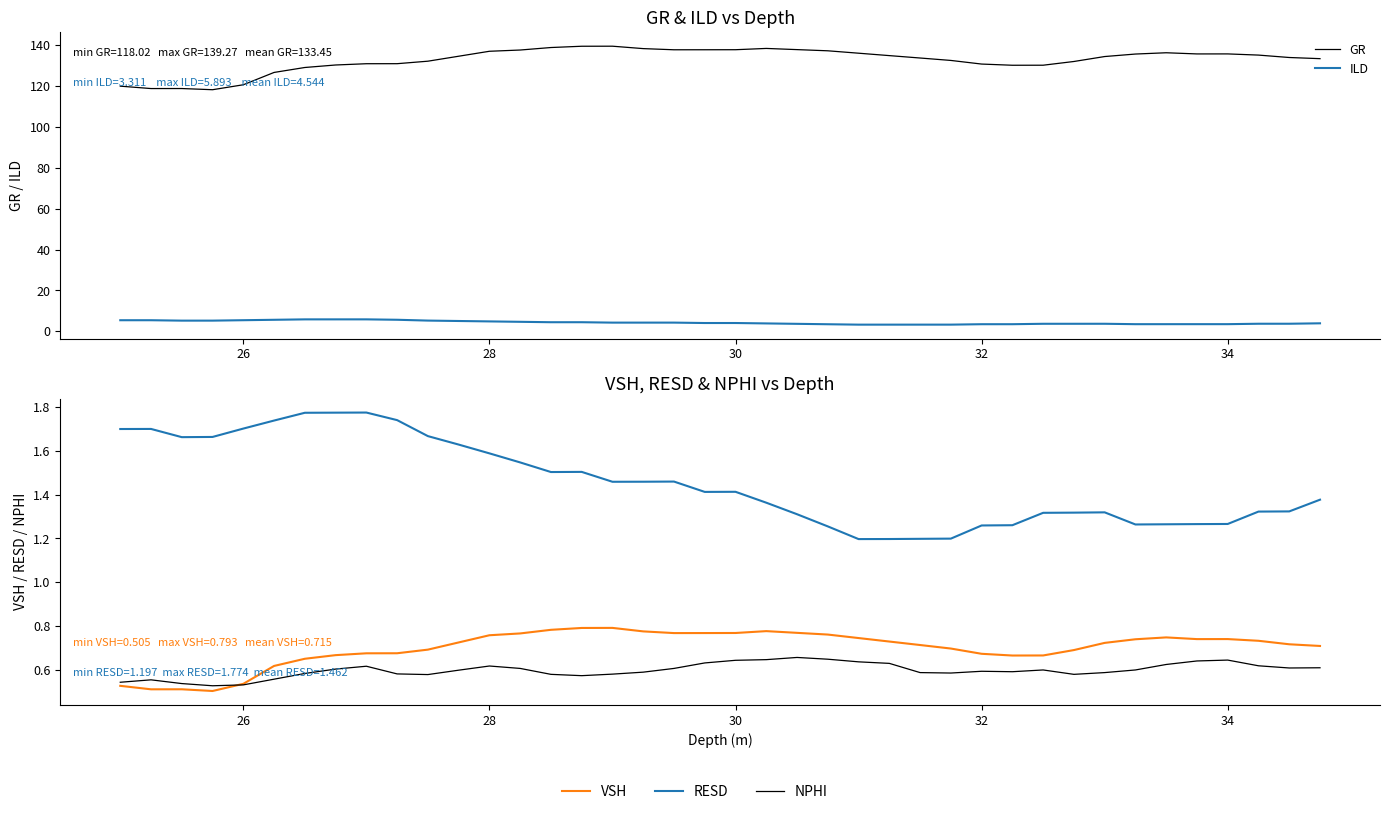

True or false: GR and VSH cross at least once.

False